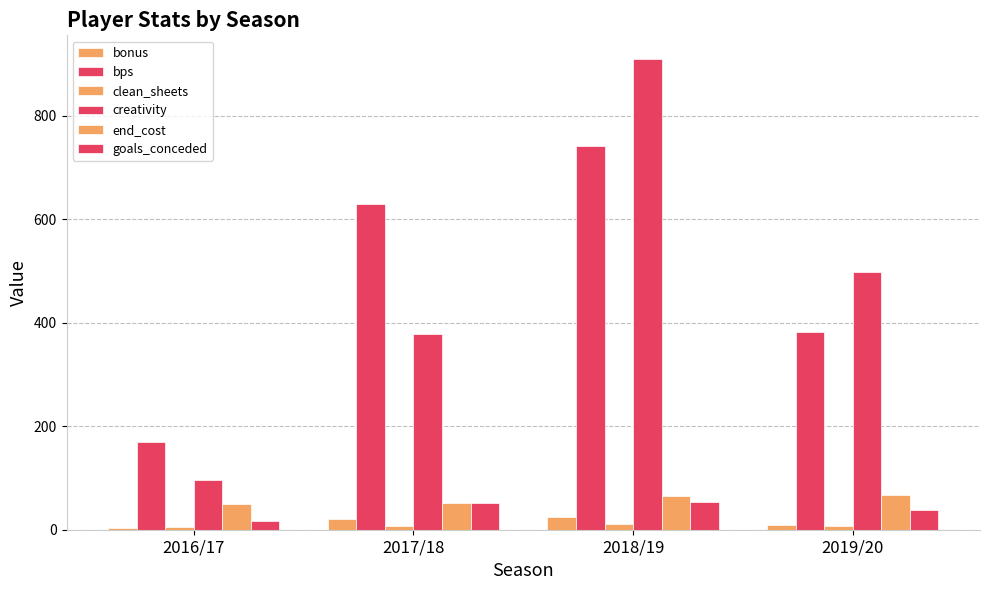

At how many categories does at least one series exceed 642?

1